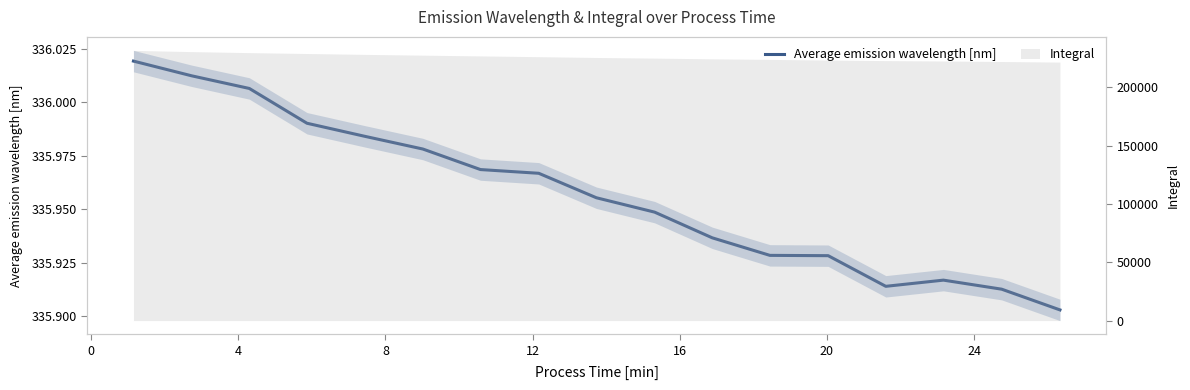

True or false: the data shows 199.3 at 4.

False